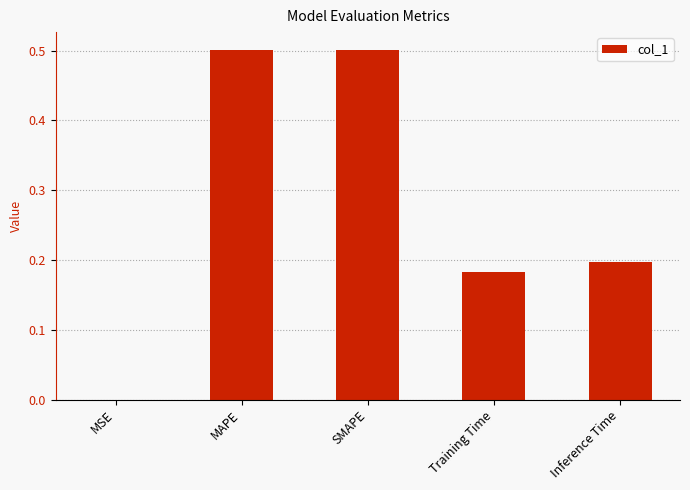

The value at SMAPE is 0.5. True or false?

True